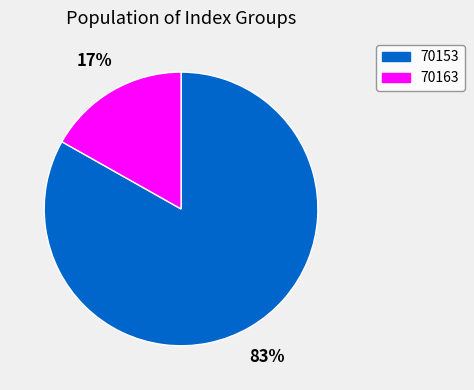

Do 70163 and 70153 together represent more than half of the pie?

Yes